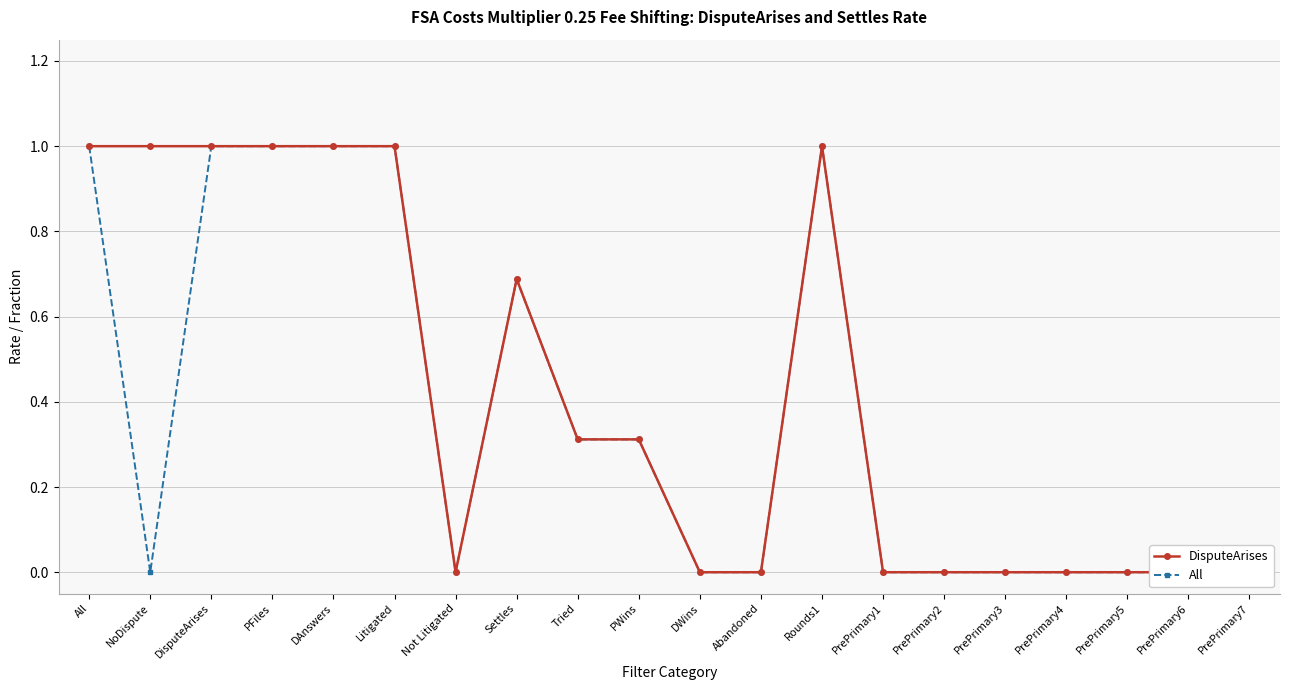

Which has a higher value, PrePrimary5 or PFiles?

PFiles